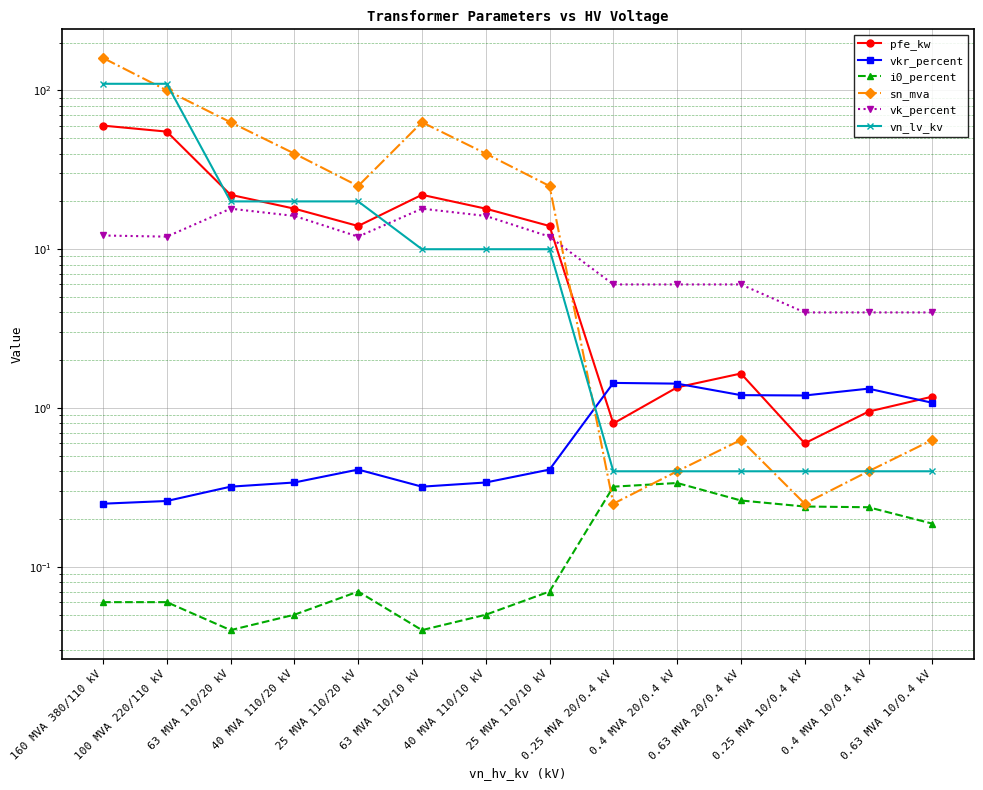

What are all the series names shown in the legend?

pfe_kw, vkr_percent, i0_percent, sn_mva, vk_percent, vn_lv_kv